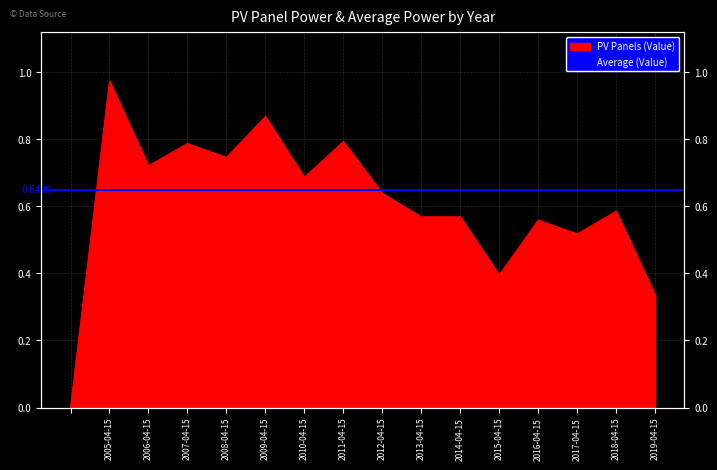

List the labels in order of value, smallest first.

, 2019-04-15, 2015-04-15, 2017-04-15, 2016-04-15, 2013-04-15, 2014-04-15, 2018-04-15, 2012-04-15, 2010-04-15, 2006-04-15, 2008-04-15, 2007-04-15, 2011-04-15, 2009-04-15, 2005-04-15